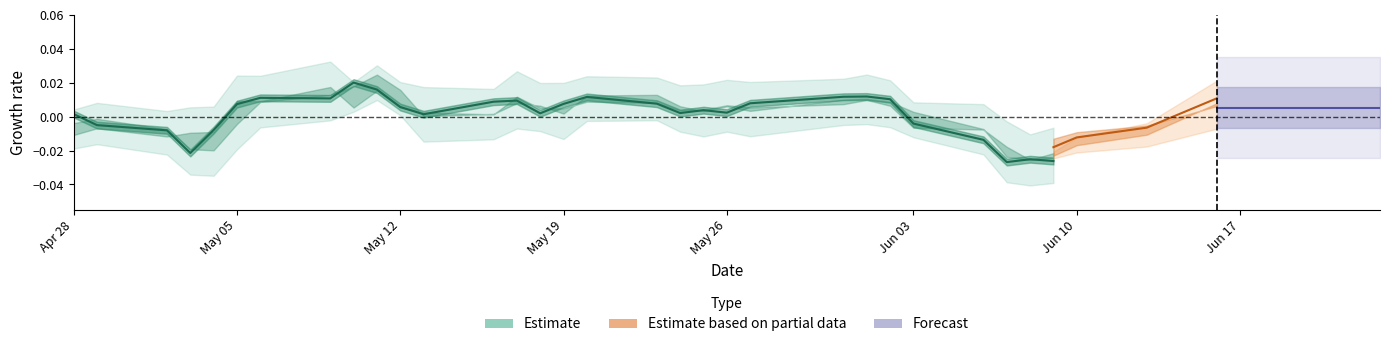

Is this an area chart (filled region under the line)?

No